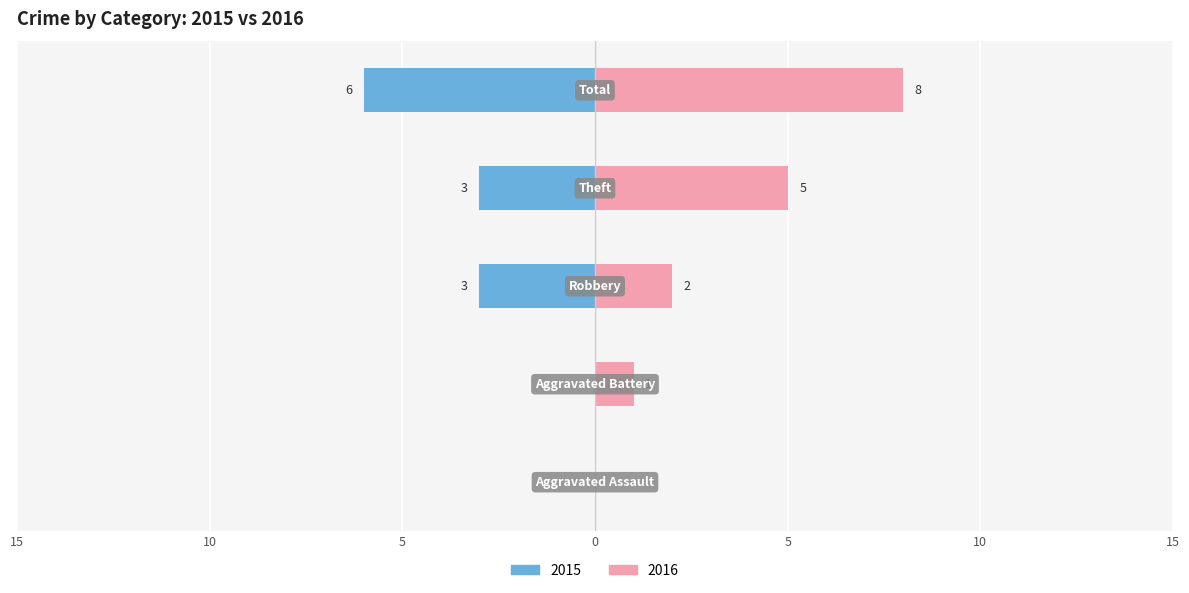

True or false: Left has a value of -9 at Total.

False